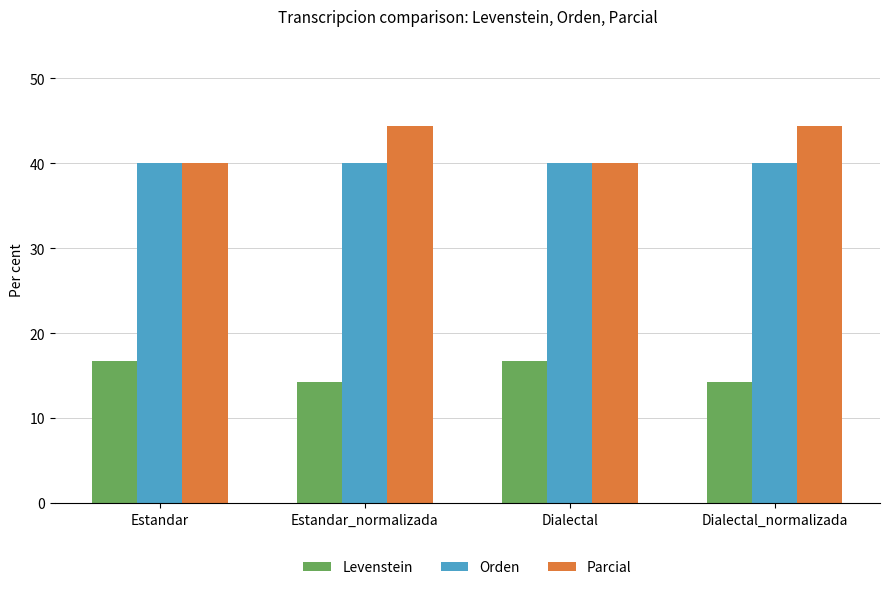

Is the value of Orden at Dialectal greater than the value of Levenstein at Dialectal?

Yes